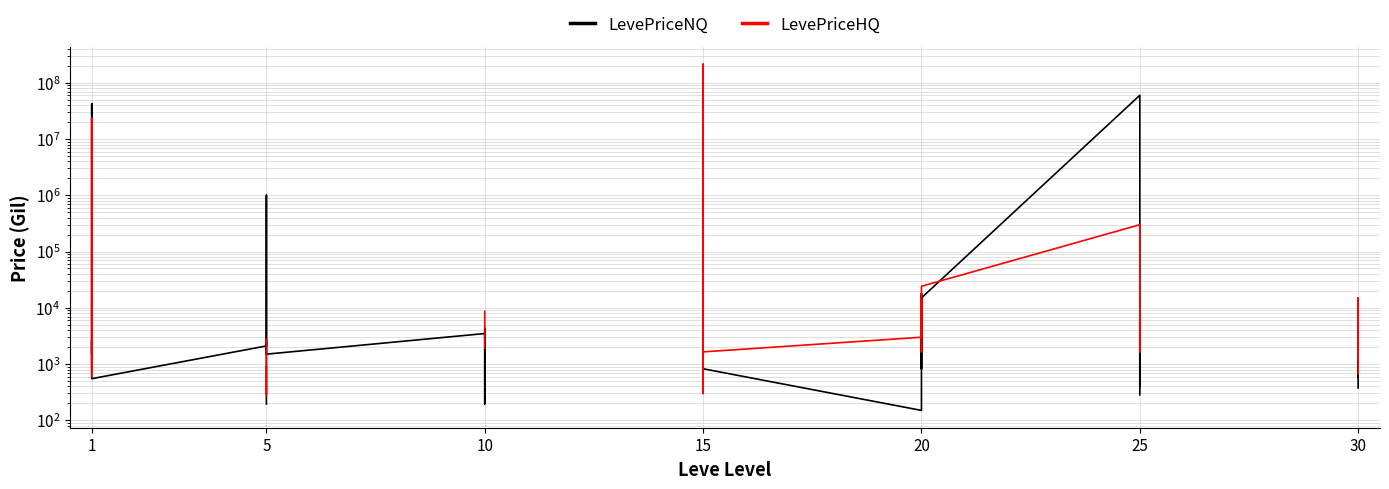

Count the number of categories in the chart.

40